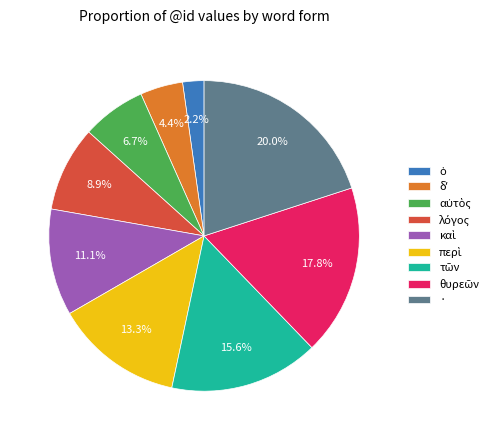

Count the number of slices in the pie.

9